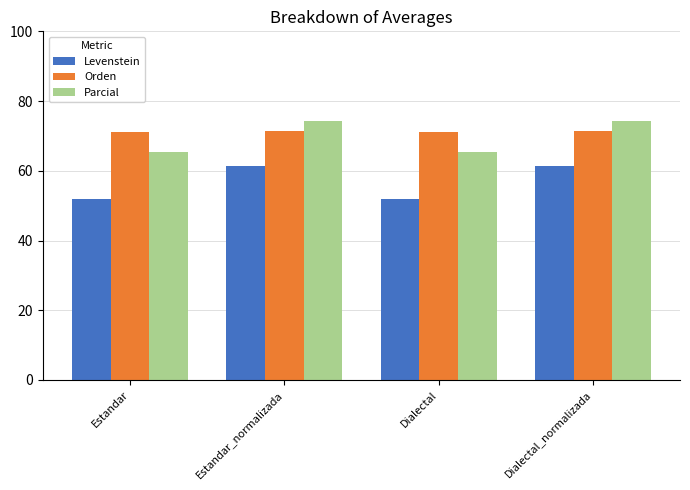

Reading right to left, extract all data points from this chart.

Levenstein: 61.3	51.8	61.3	51.8
Orden: 71.5	71.1	71.5	71.1
Parcial: 74.3	65.3	74.3	65.3